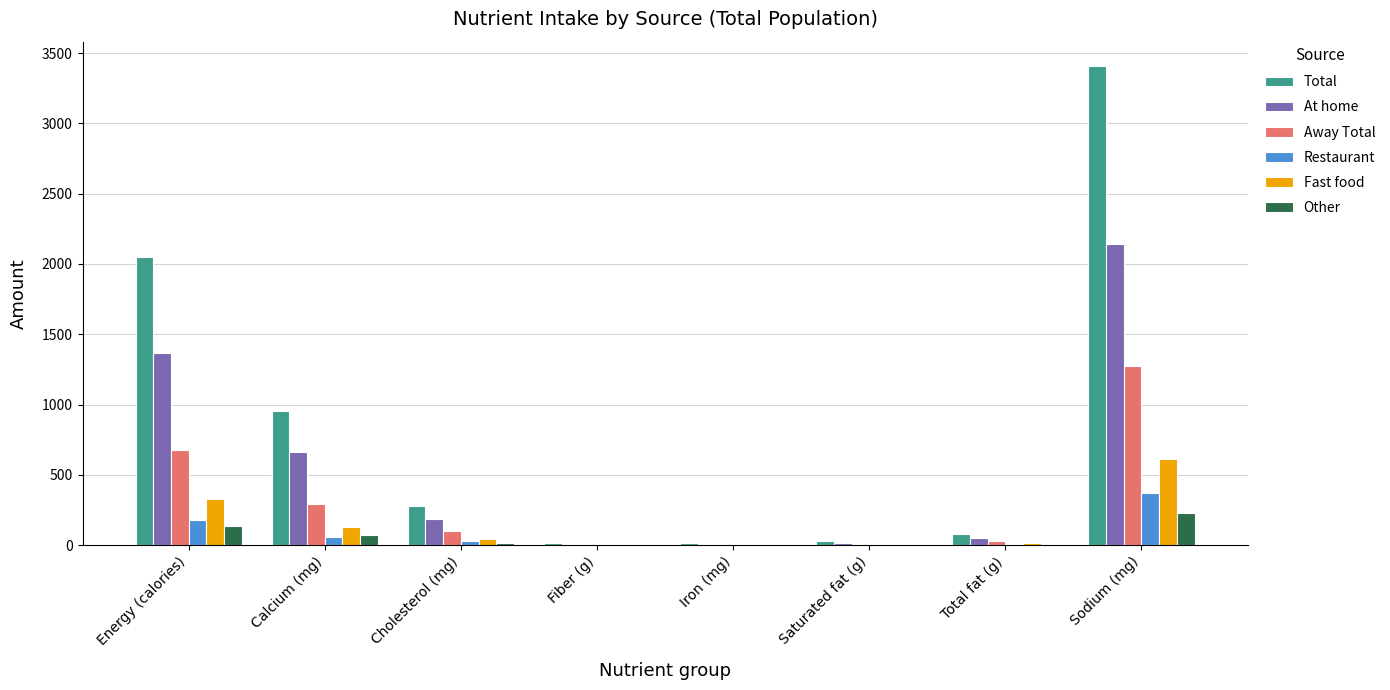

Count the number of data series in this chart.

6